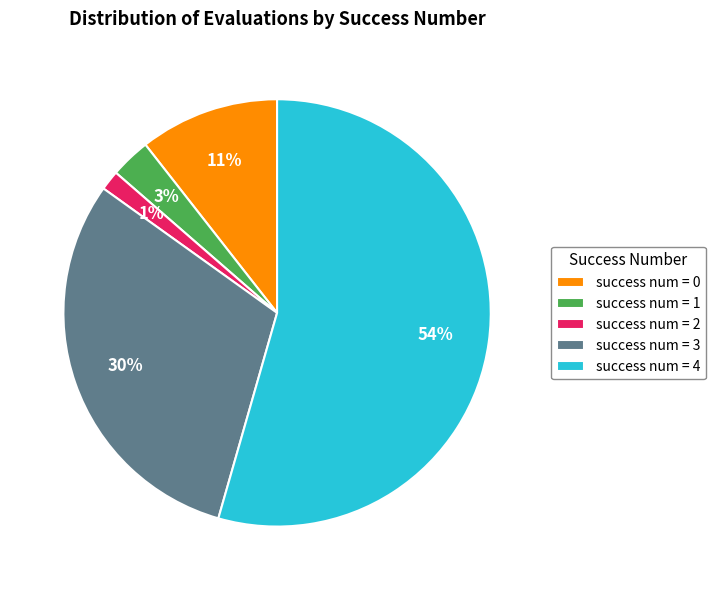

How many segments does this pie chart have?

5